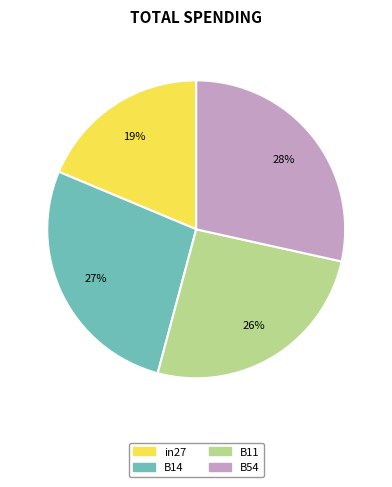

Is there a majority slice in this chart?

No